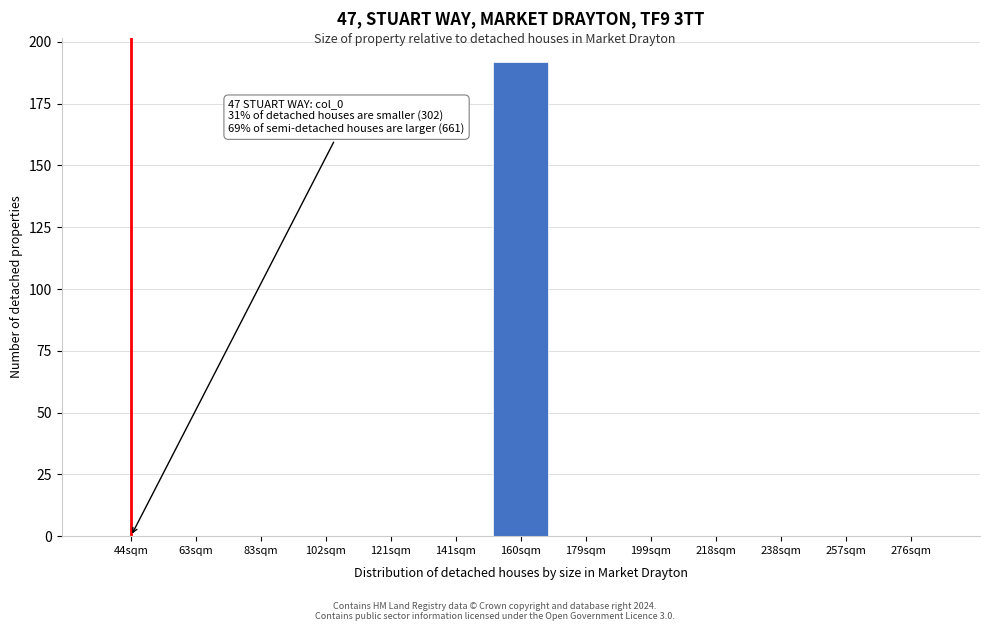

Reading left to right, extract all data points from this chart.

44sqm=0	63sqm=0	83sqm=0	102sqm=0	121sqm=0	141sqm=0	160sqm=192	179sqm=0	199sqm=0	218sqm=0	238sqm=0	257sqm=0	276sqm=0